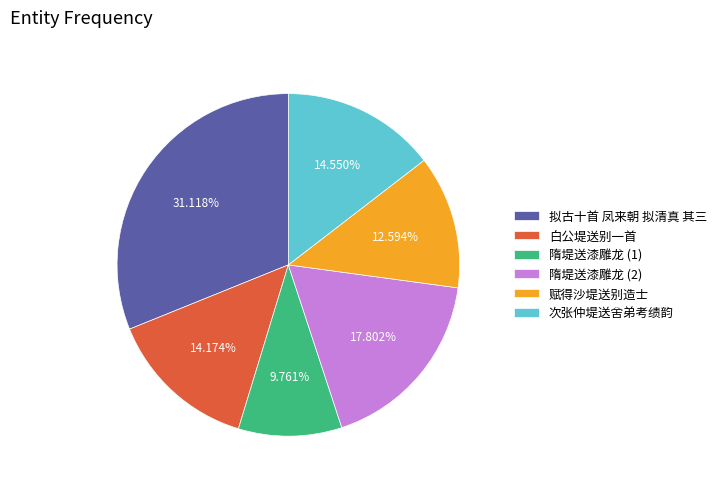

Between 拟古十首 凤来朝 拟清真 其三 and 次张仲堤送舍弟考绩韵, which is larger?

拟古十首 凤来朝 拟清真 其三